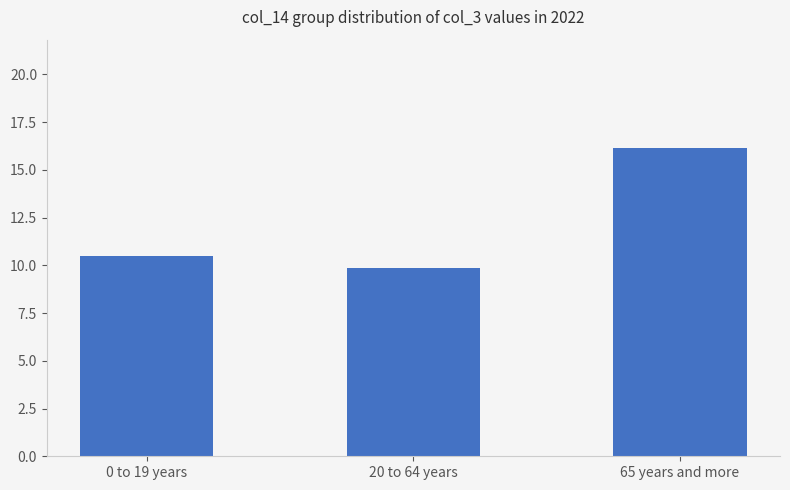

What is the sum of the values at 65 years and more and 0 to 19 years?

26.7